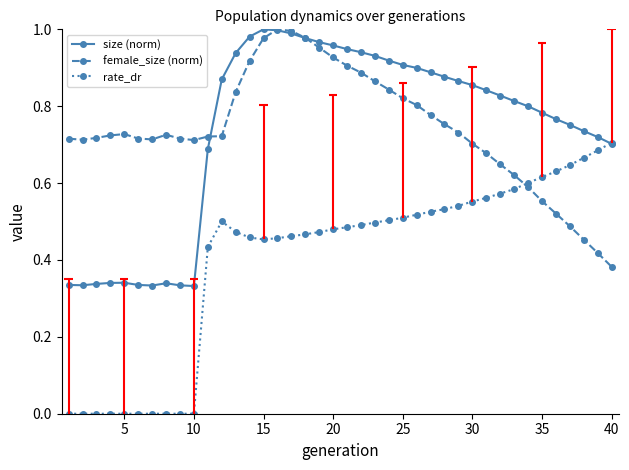

Reading right to left, transcribe all the data shown in this chart.

size (norm): 0.7	0.7	0.7	0.8	0.8	0.8	0.8	0.8	0.8	0.8	0.9	0.9	0.9	0.9	0.9	0.9	0.9	0.9	0.9	0.9	1.0	1.0	1.0	1.0	1.0	1.0	1.0	0.9	0.9	0.7	0.3	0.3	0.3	0.3	0.3	0.3	0.3	0.3	0.3	0.3
female_size (norm): 0.4	0.4	0.5	0.5	0.5	0.6	0.6	0.6	0.6	0.7	0.7	0.7	0.8	0.8	0.8	0.8	0.8	0.9	0.9	0.9	0.9	1.0	1.0	1.0	1.0	1.0	0.9	0.8	0.7	0.7	0.7	0.7	0.7	0.7	0.7	0.7	0.7	0.7	0.7	0.7
rate_dr: 0.7	0.7	0.7	0.6	0.6	0.6	0.6	0.6	0.6	0.6	0.6	0.5	0.5	0.5	0.5	0.5	0.5	0.5	0.5	0.5	0.5	0.5	0.5	0.5	0.5	0.5	0.5	0.5	0.5	0.4	0.0	0.0	0.0	0.0	0.0	0.0	0.0	0.0	0.0	0.0